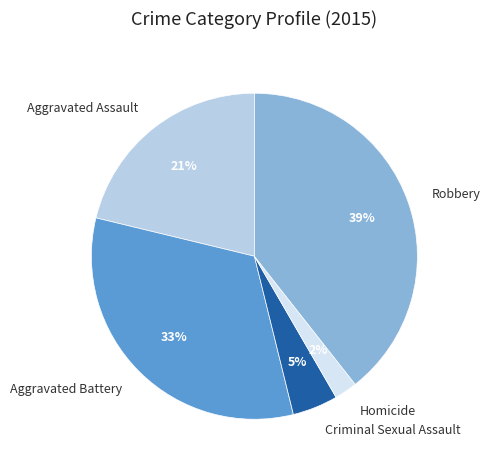

What is the ratio of the value at Aggravated Assault to the value at Robbery?

0.5